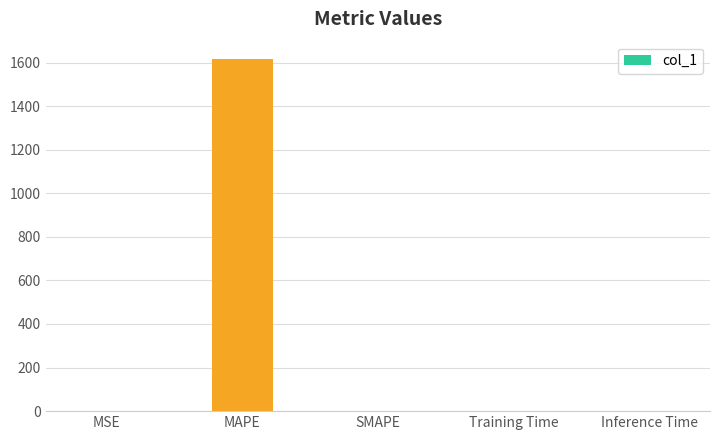

Count the number of categories in the chart.

5